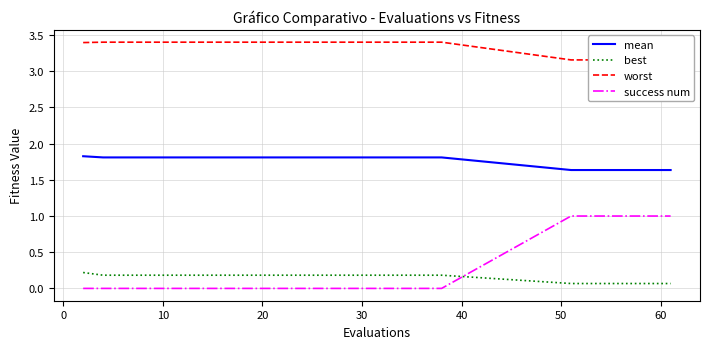

At how many categories does at least one series exceed 3?

25